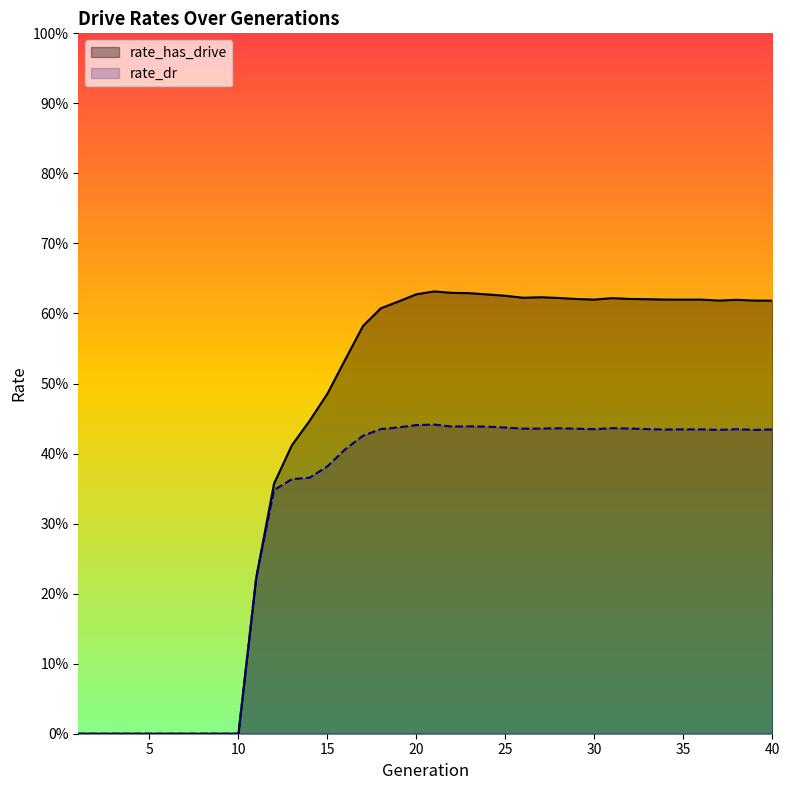

True or false: rate_dr and rate_has_drive cross at least once.

False